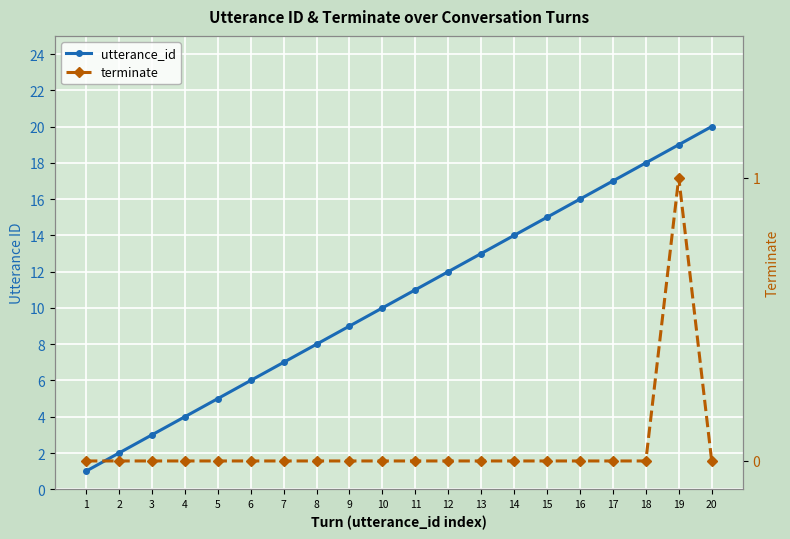

In terminate, how many points are higher than both neighbors (excluding endpoints)?

1